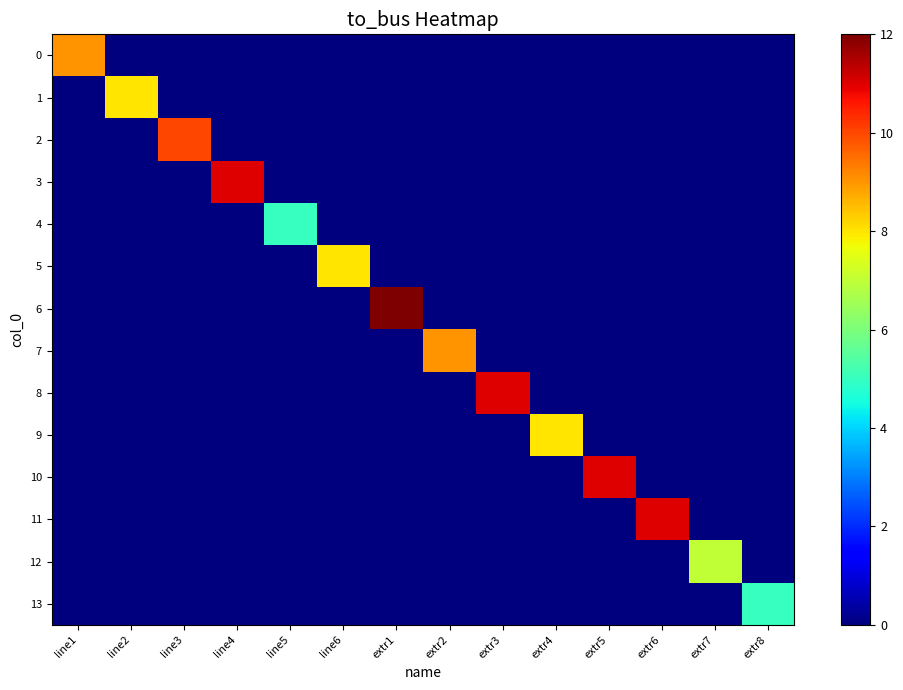

Which series has the largest total across all categories?

6